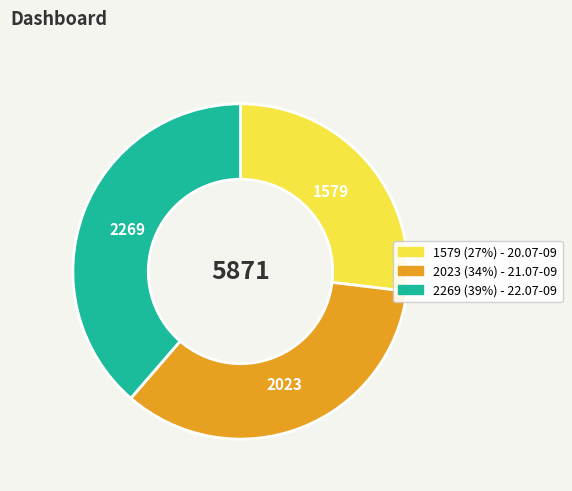

Is there a majority slice in this chart?

No